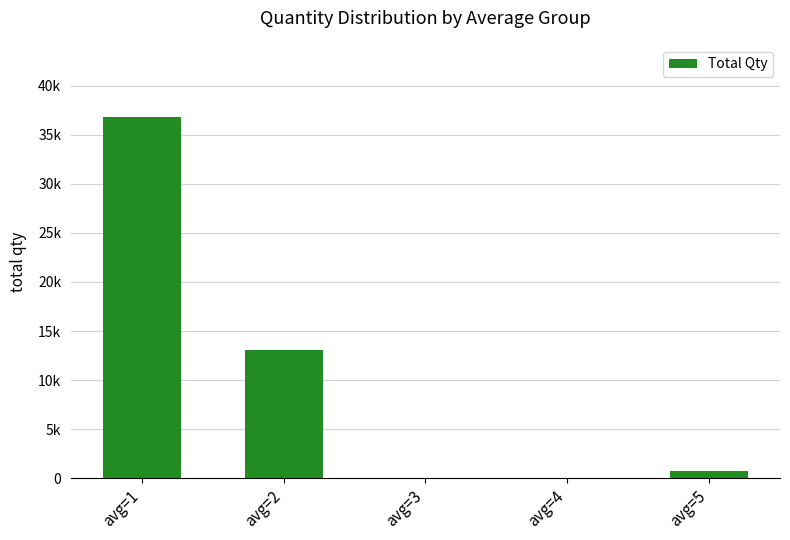

What is the change in value from avg=1 to avg=5?

-36035